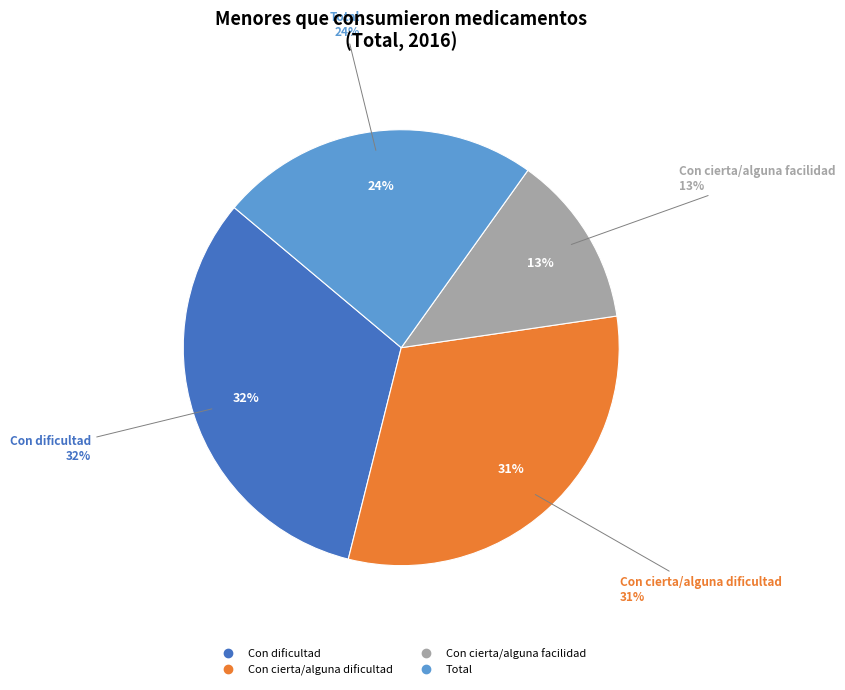

Count the number of slices in the pie.

5